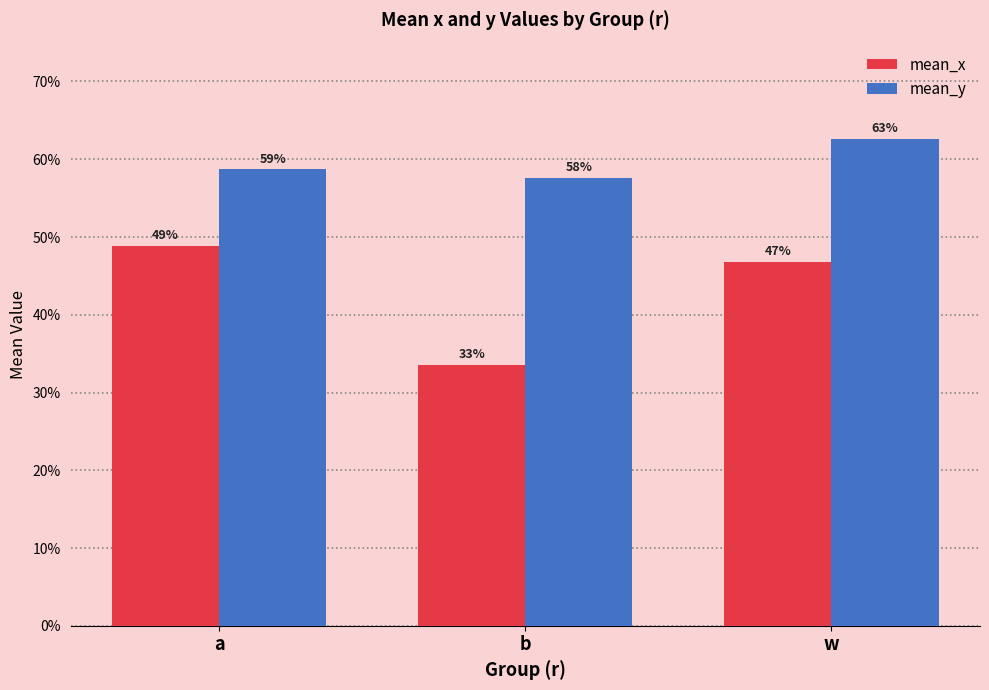

At which label does mean_x reach its peak?

a